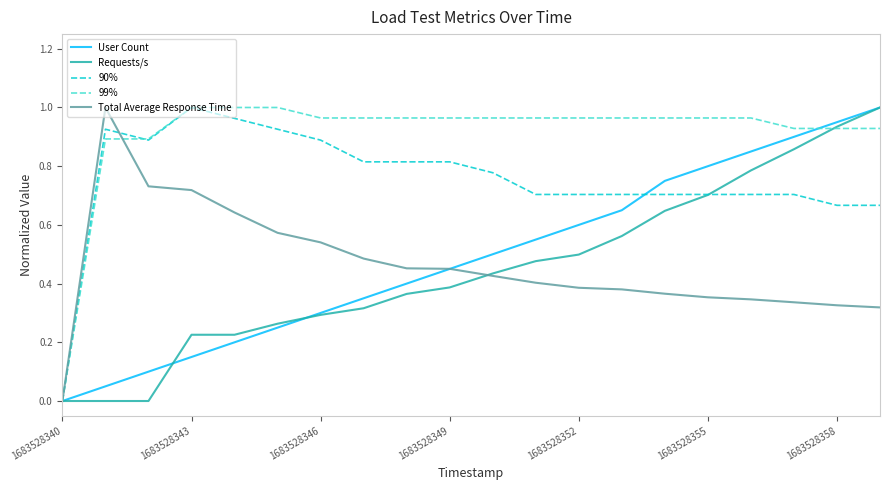

Which series has the largest total across all categories?

99%